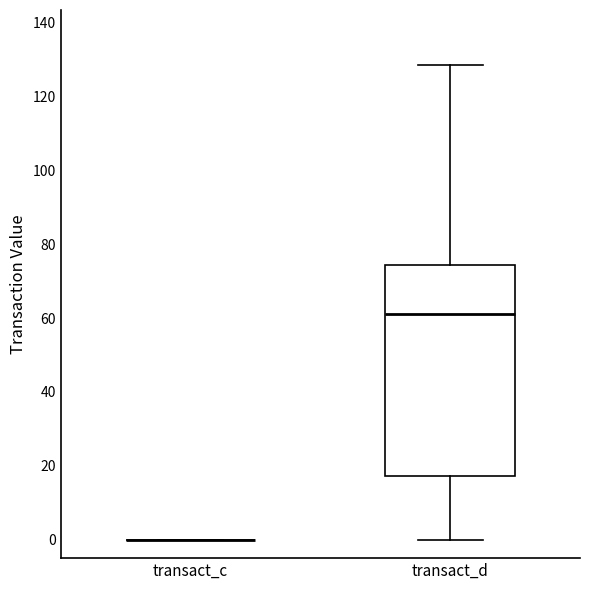

Which box is the tallest, from its lower edge to its upper edge?

transact_d